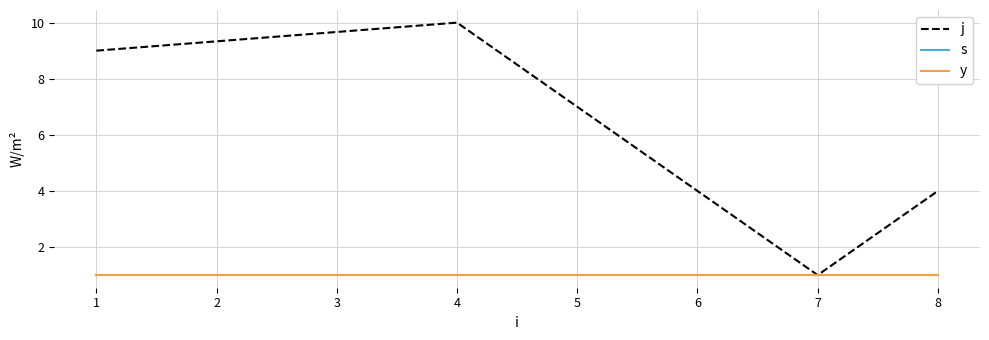

Reading left to right, transcribe all the data shown in this chart.

j: 0=9	1=10	2=1	3=4
s: 0=1	1=1	2=1	3=1
y: 0=1	1=1	2=1	3=1